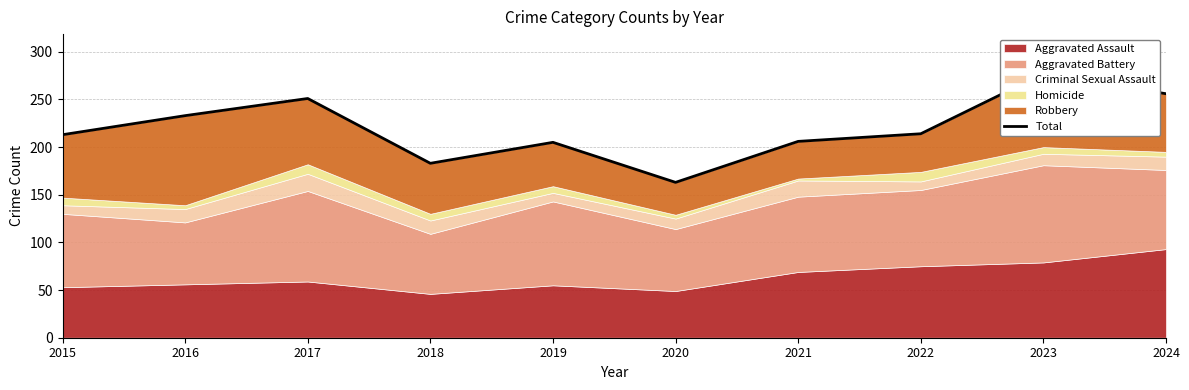

Does the chart display data point markers on the line(s)?

No